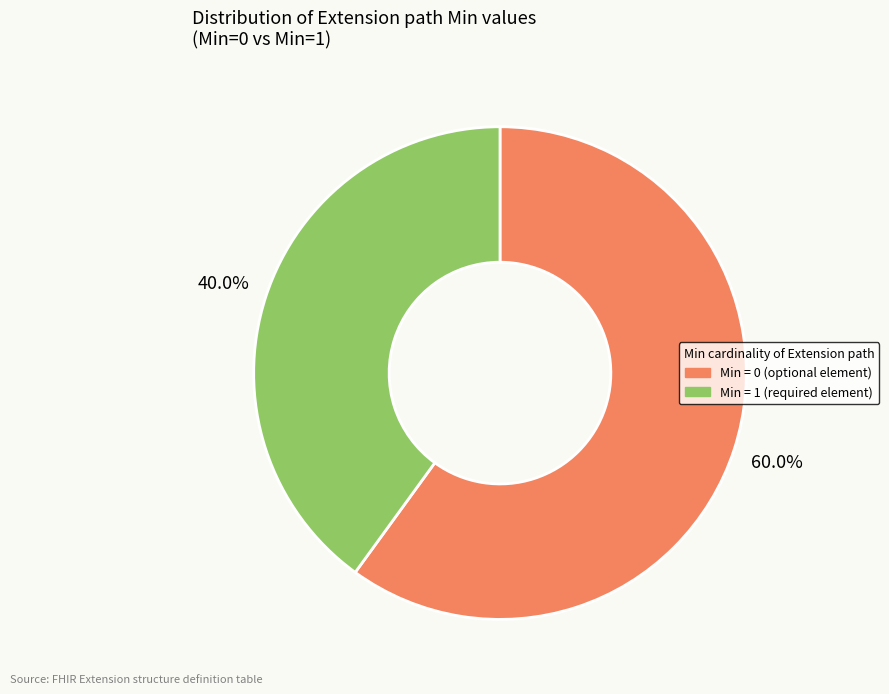

Is there a majority slice in this chart?

Yes